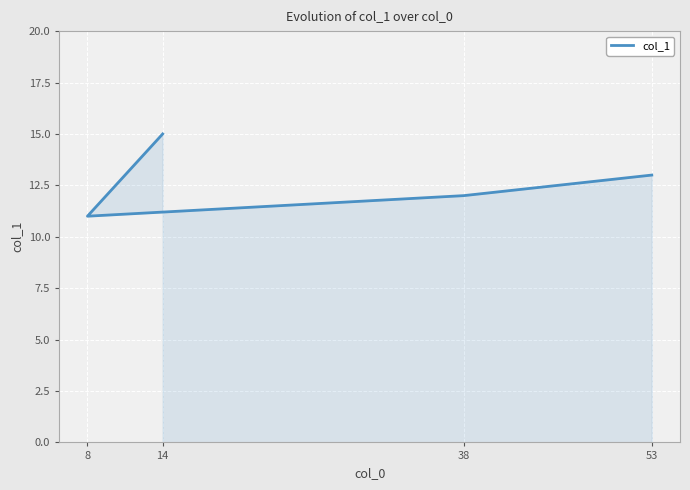

What is the difference between the second highest and minimum values?

2